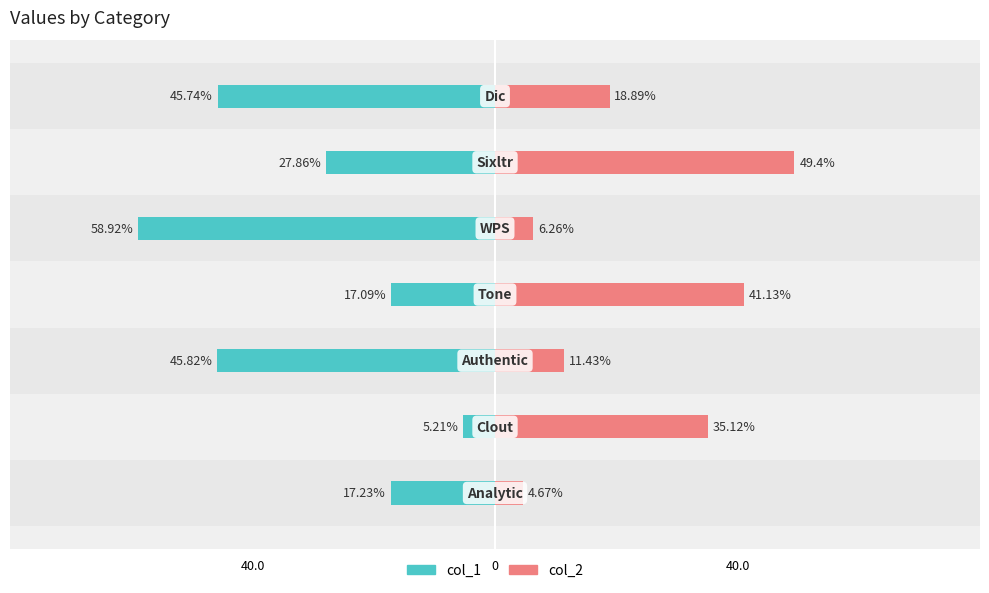

What is the difference between the maximum and minimum values in the col_2 series?

44.7